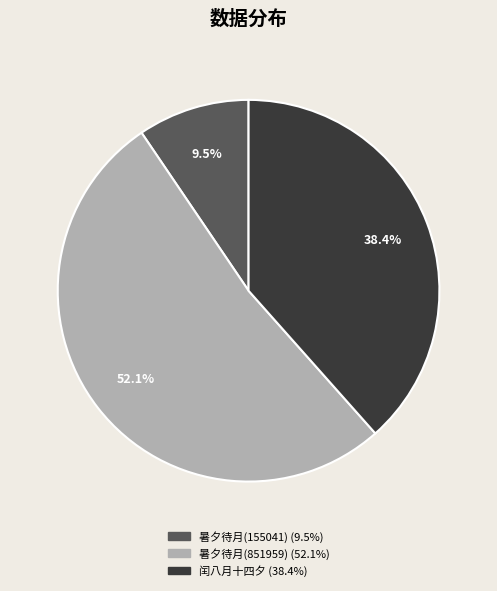

Does any single category account for the majority?

Yes